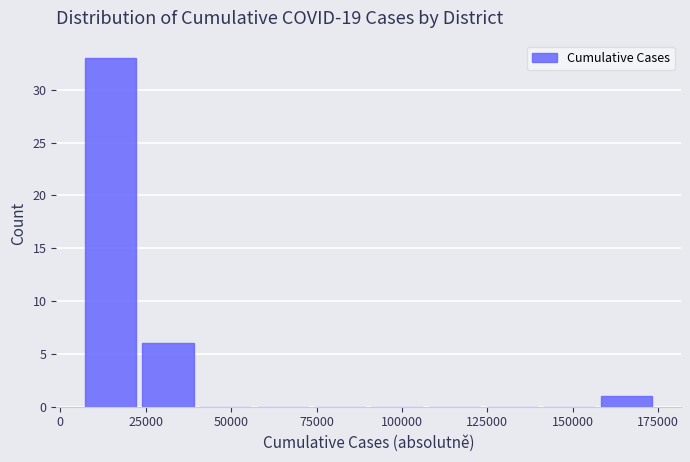

Read against the x-axis, roughly where is the centre of the tallest bar?

15000